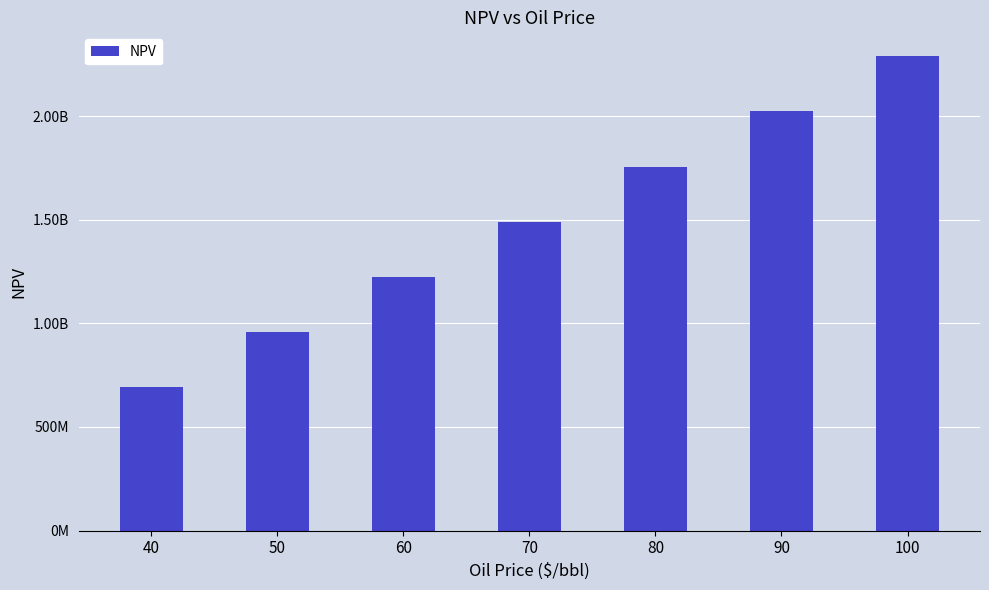

The value at 90 is 2024378938.6. True or false?

True